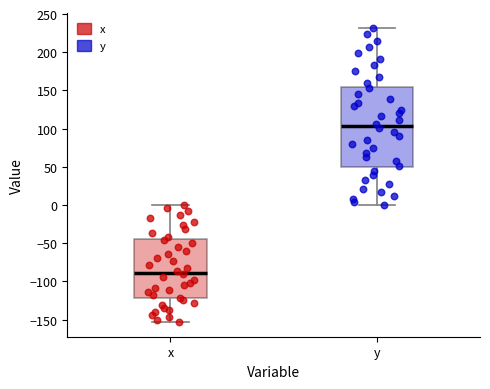

Which box is the tallest, from its lower edge to its upper edge?

y